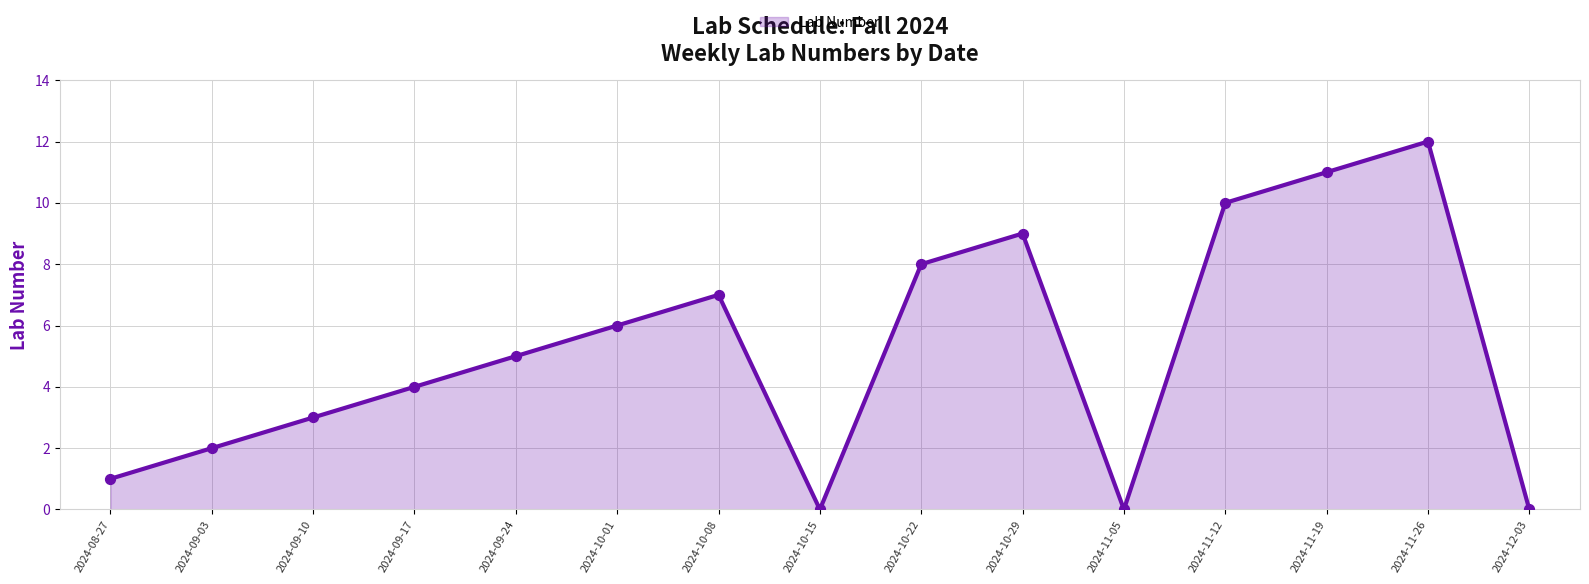

Between 2024-11-19 and 2024-09-17, which is larger?

2024-11-19